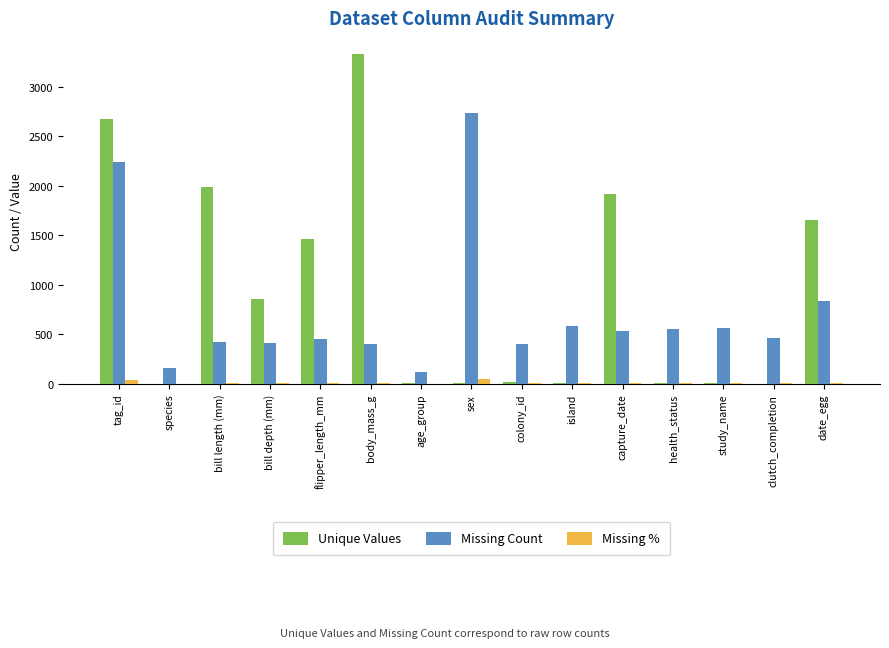

What is the sum of all Missing Count values?

10910.0